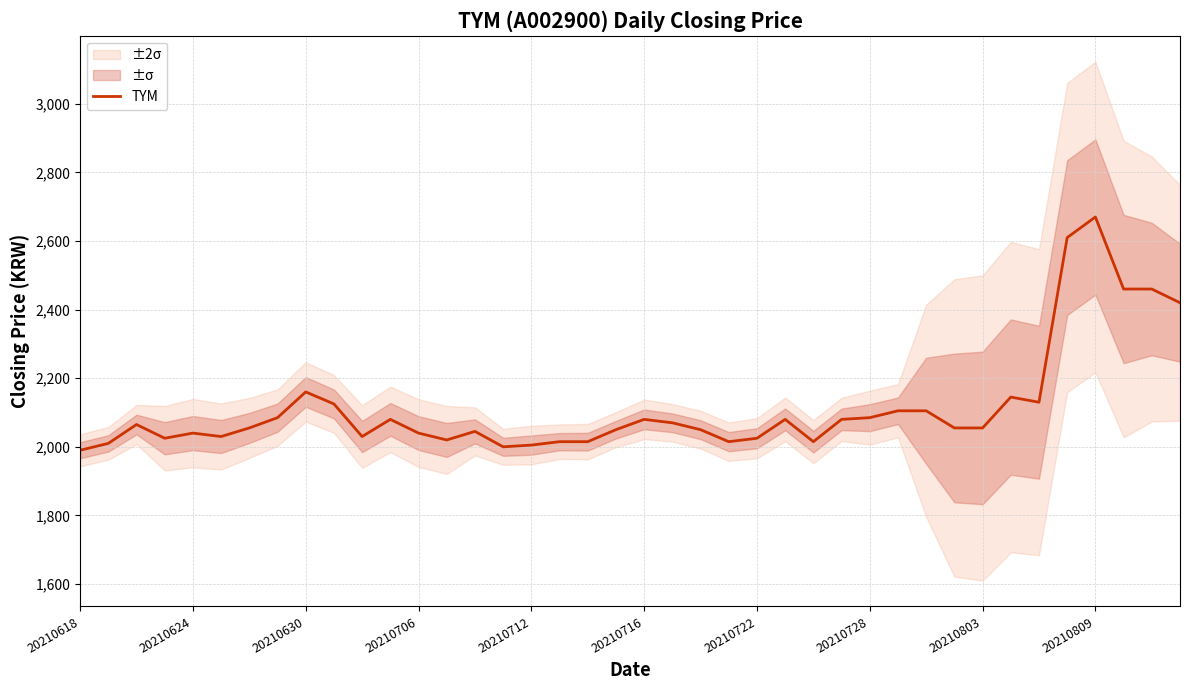

Reading left to right, extract all data points from this chart.

1990	2010	2065	2025	2040	2030	2055	2085	2160	2125	2030	2080	2040	2020	2045	2000	2005	2015	2015	2050	2080	2070	2050	2015	2025	2080	2015	2080	2085	2105	2105	2055	2055	2145	2130	2610	2670	2460	2460	2420